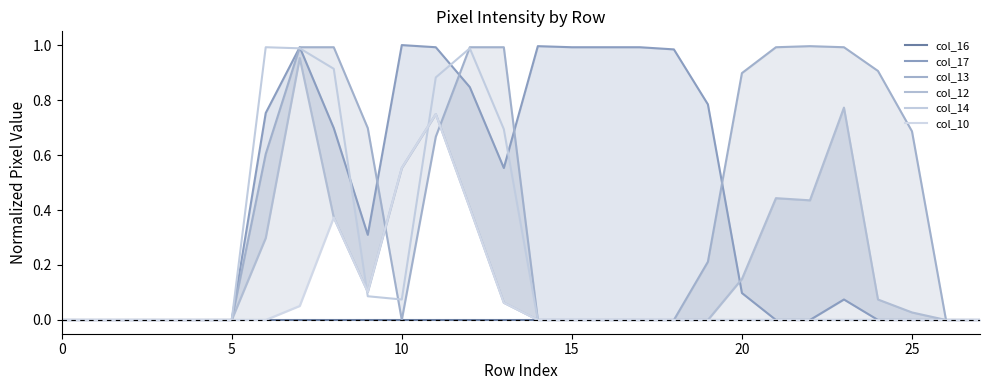

Is it true that col_14 equals 0.0 at 5?

True